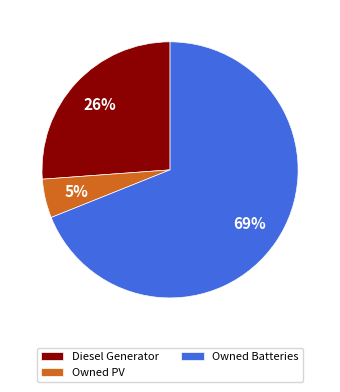

To the nearest percent, what is the combined percentage of Diesel Generator and Owned Batteries?

95%